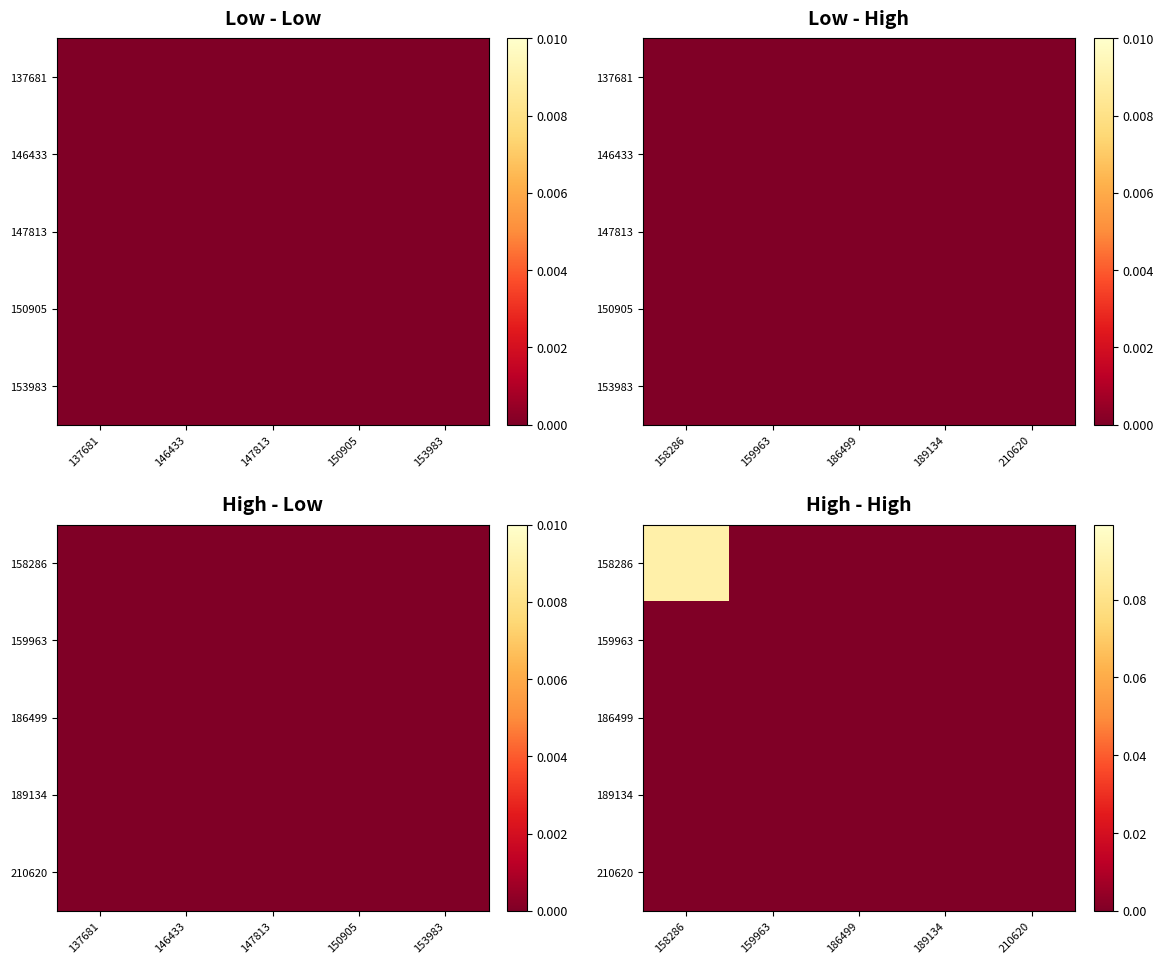

At which category is the sum across all series the highest?

158286